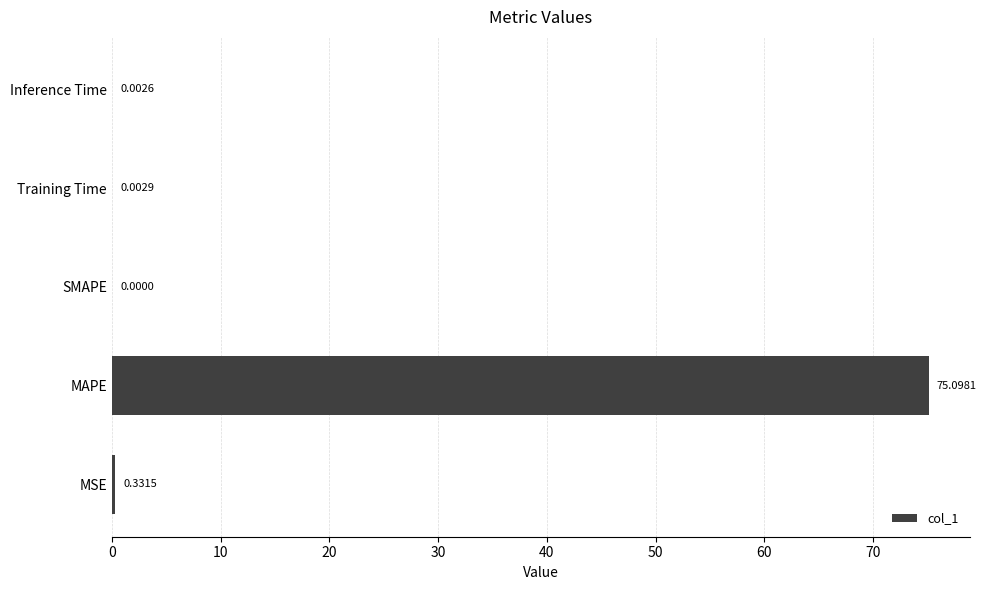

Which category has the highest value across all series?

MAPE